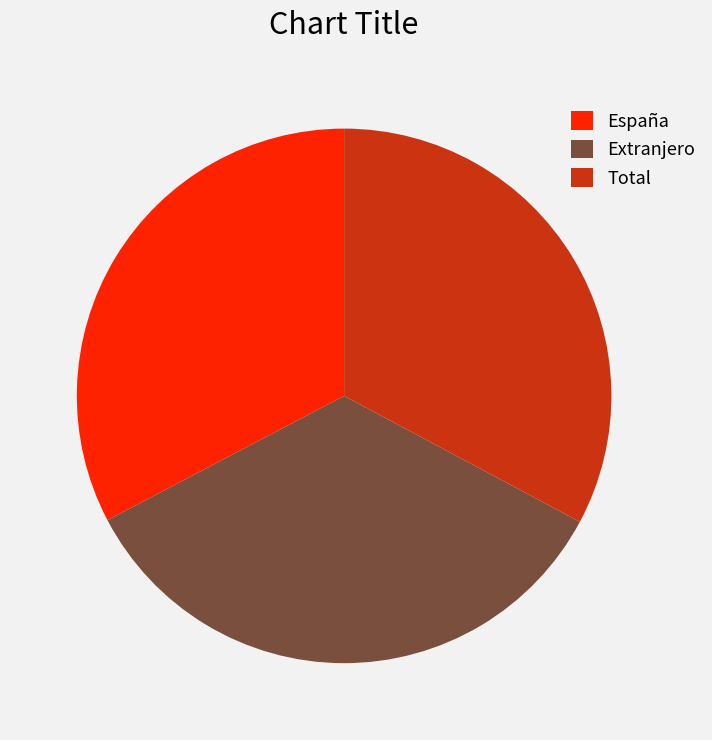

True or false: España accounts for 38% of the total.

False